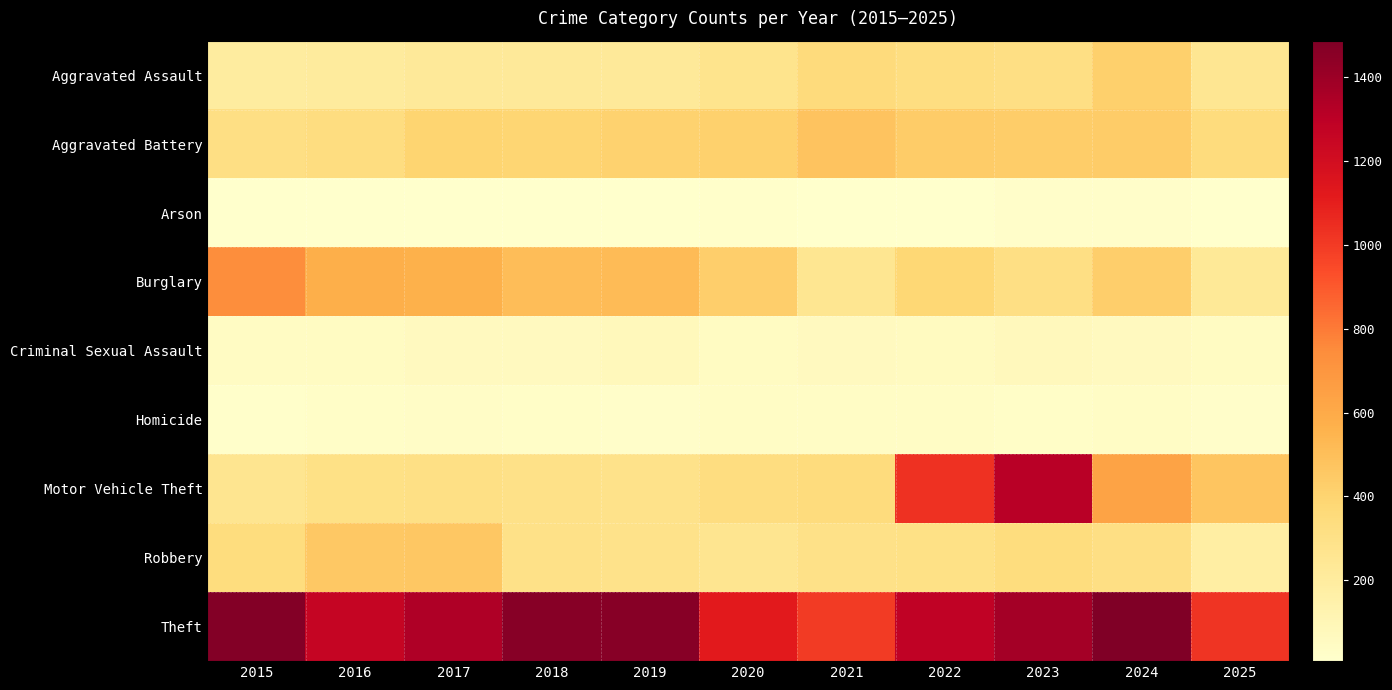

Rank the series by their maximum value, from highest to lowest.

Theft, Motor Vehicle Theft, Burglary, Aggravated Battery, Robbery, Aggravated Assault, Criminal Sexual Assault, Homicide, Arson